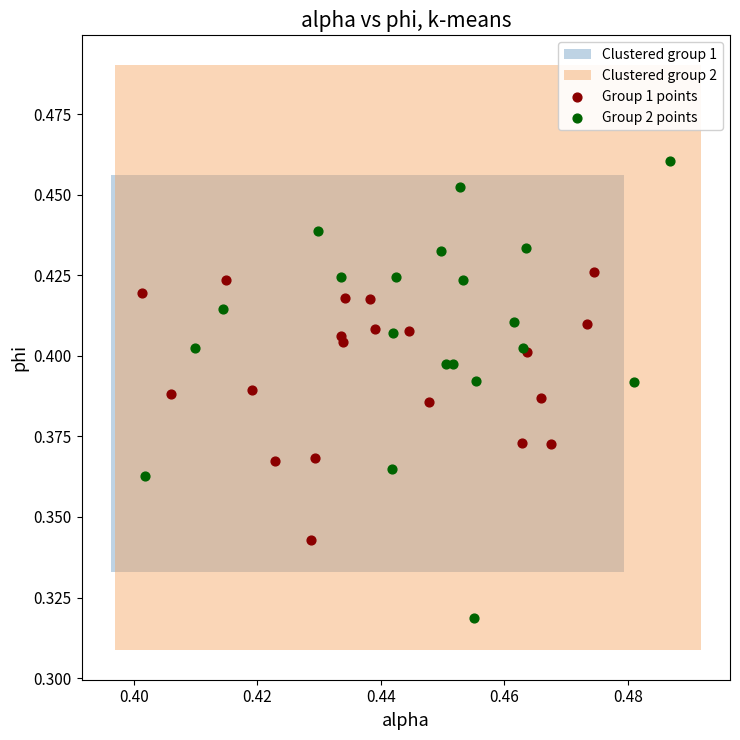

Which series reaches the maximum Y coordinate?

Group 2 points